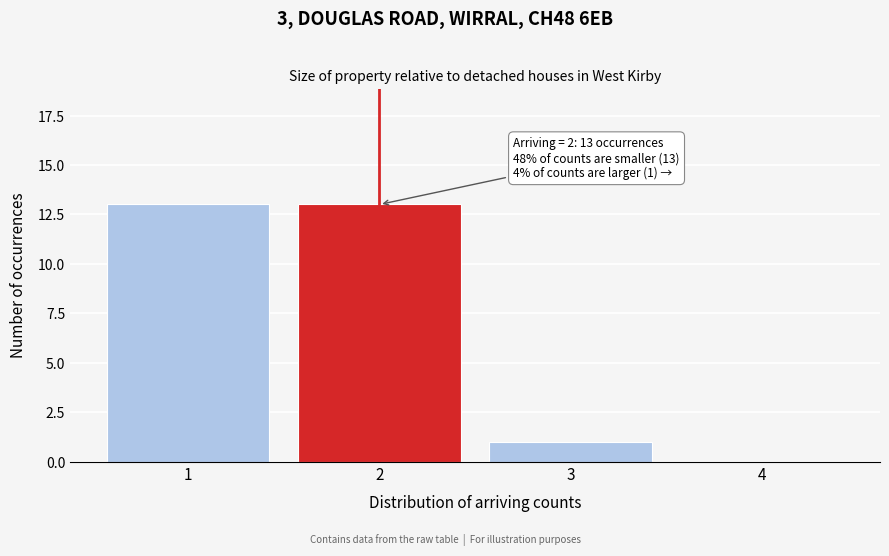

Reading left to right, what are all the values shown in this chart?

1=13	2=13	3=1	4=0